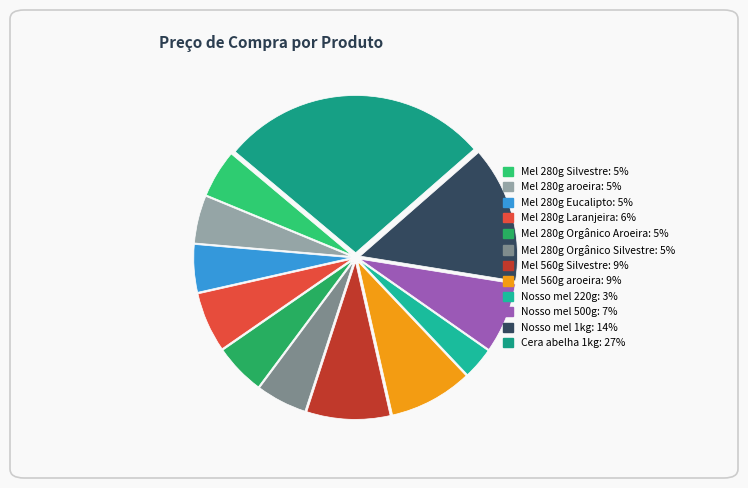

True or false: Mel 280g Orgânico Aroeira accounts for 1% of the total.

False